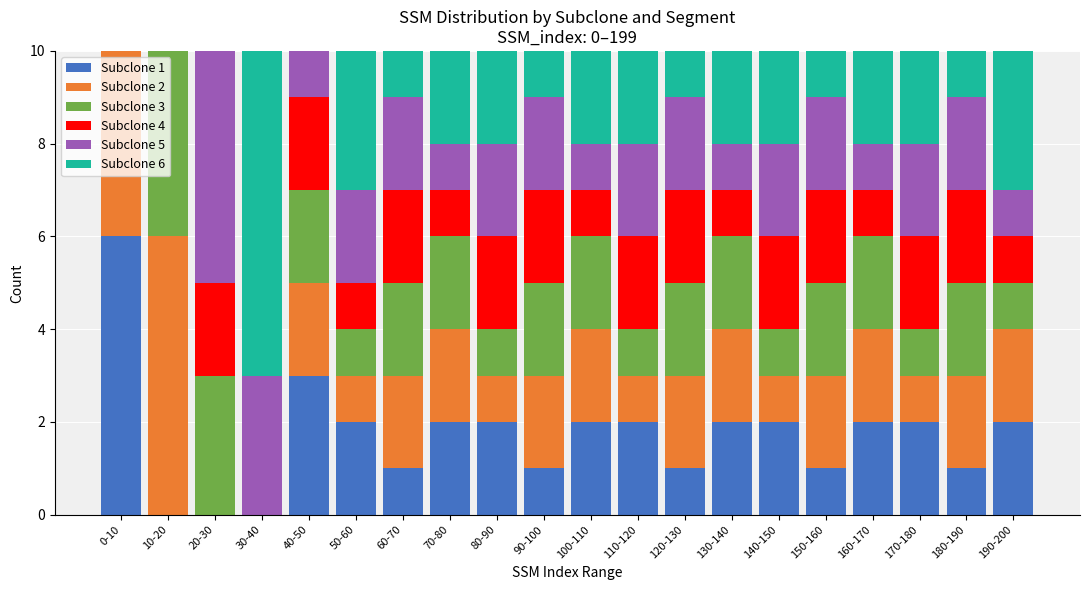

True or false: Subclone 1 has a value of 1 at 140-150.

False